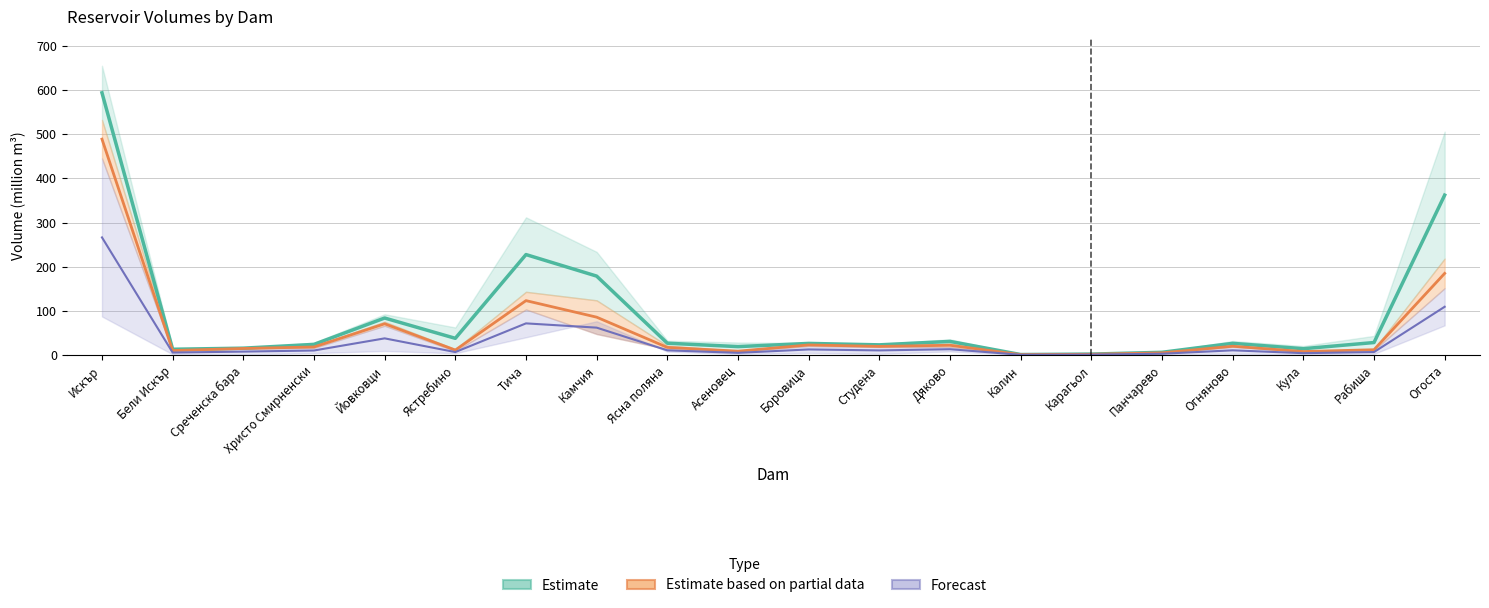

True or false: Estimate based on partial data has more than 0 points higher than both neighbors.

True